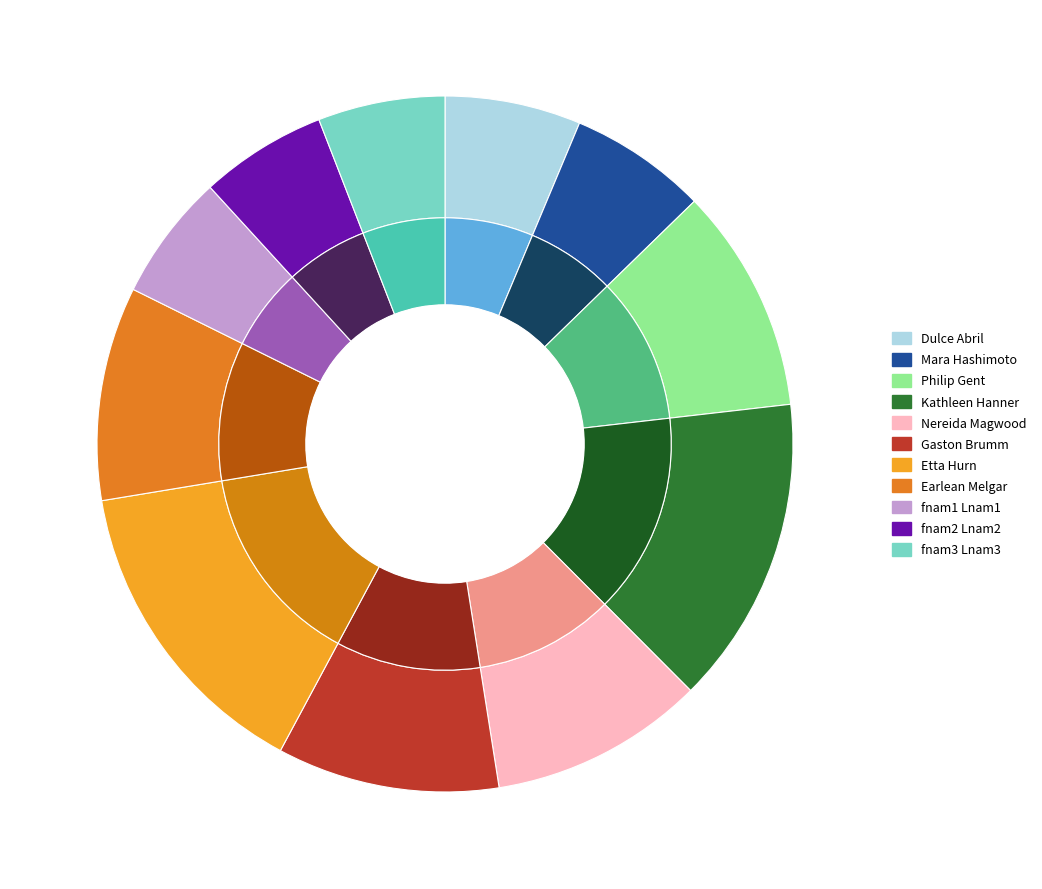

How many segments does this pie chart have?

11